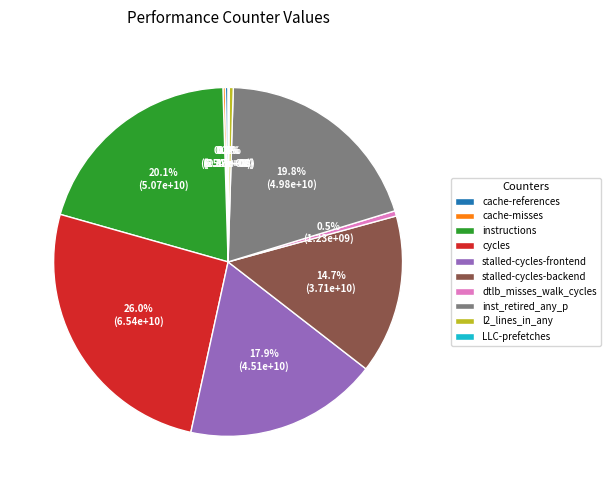

The inst_retired_any_p slice represents 14% of the pie. True or false?

False